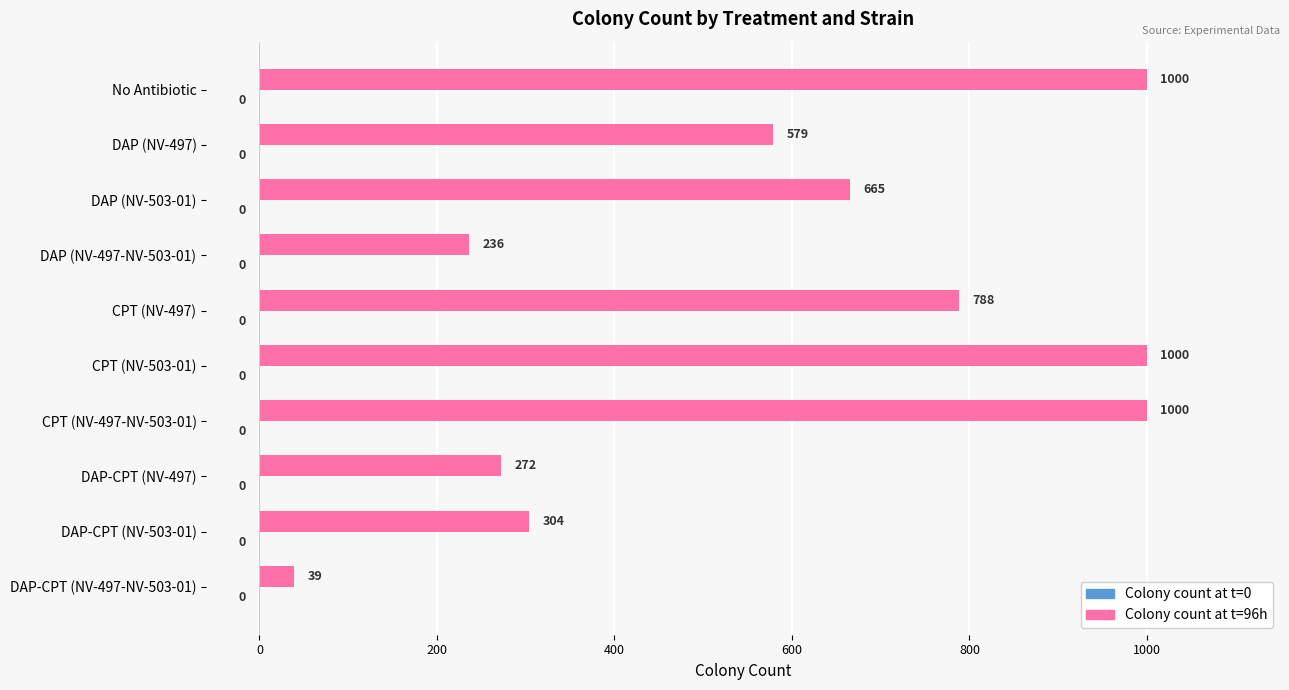

What is the label of the 4th bar from the top?

DAP (NV-497-NV-503-01)